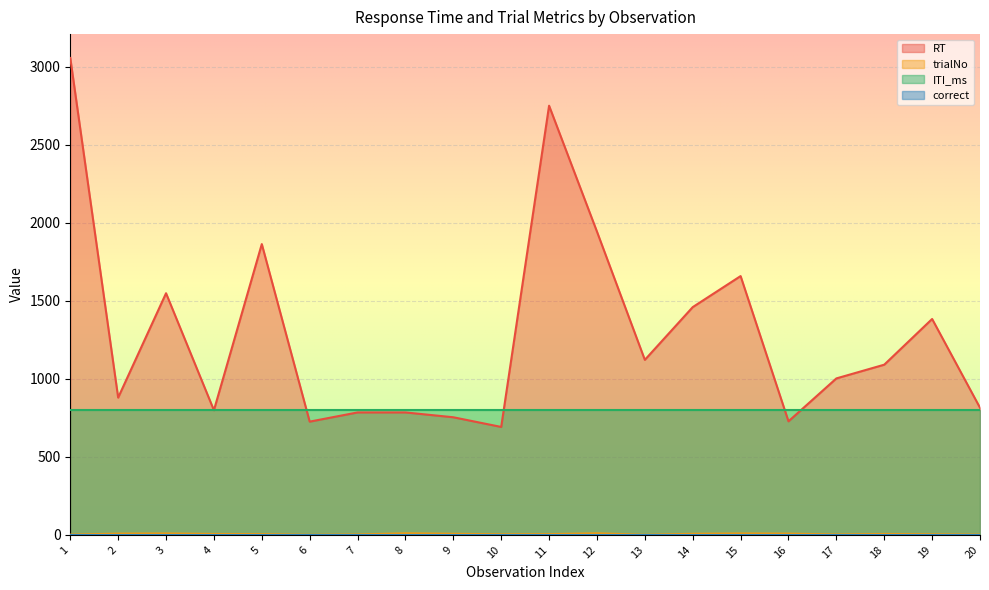

Which series has the widest spread of values?

RT